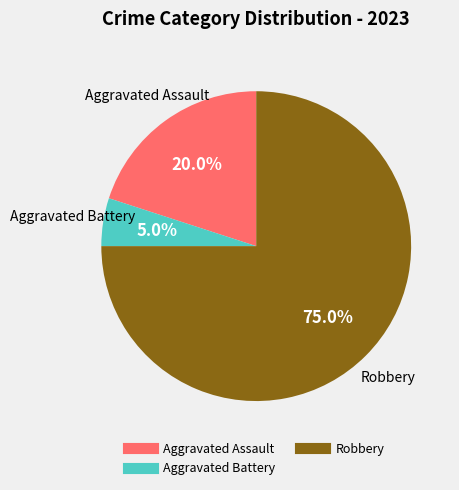

To the nearest percent, what is the difference between the largest and smallest slice percentages?

70%